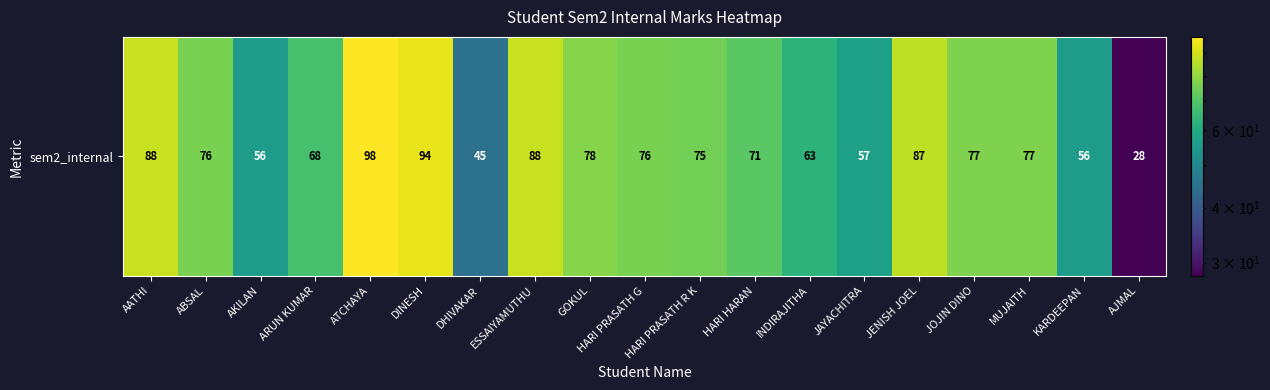

Rank the categories by value from highest to lowest.

ATCHAYA, DINESH, AATHI, ESSAIYAMUTHU, JENISH JOEL, GOKUL, JOJIN DINO, MUJAITH, ABSAL, HARI PRASATH G, HARI PRASATH R K, HARI HARAN, ARUN KUMAR, INDIRAJITHA, JAYACHITRA, AKILAN, KARDEEPAN, DHIVAKAR, AJMAL